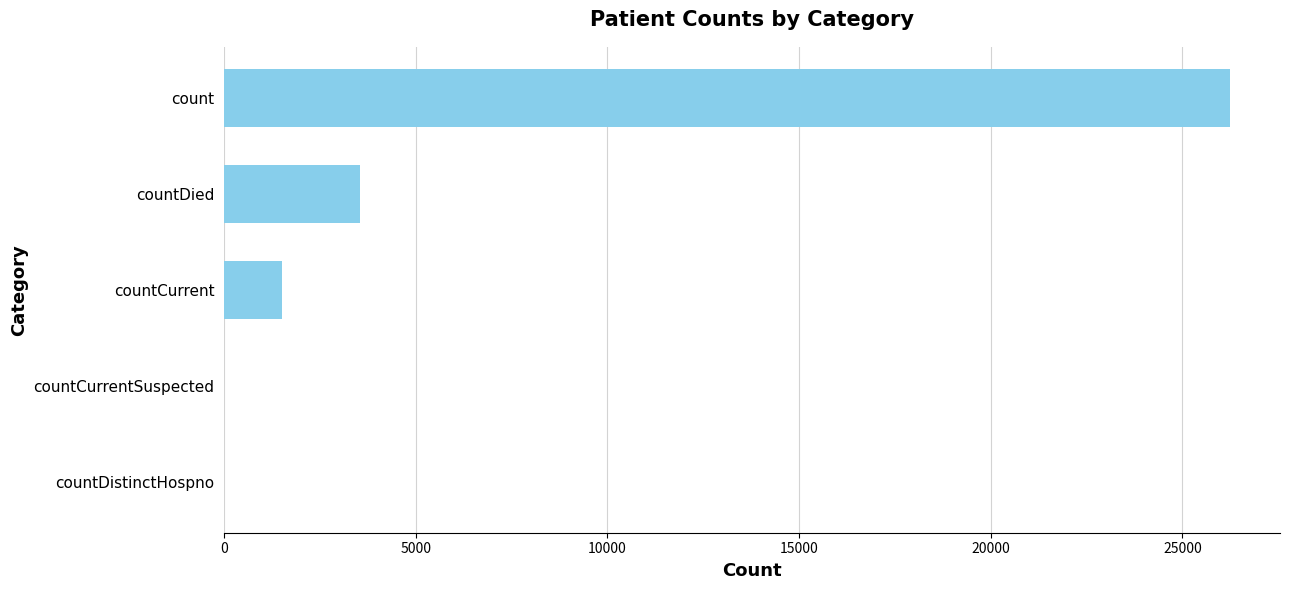

At which label is the value closest to 13118?

countDied